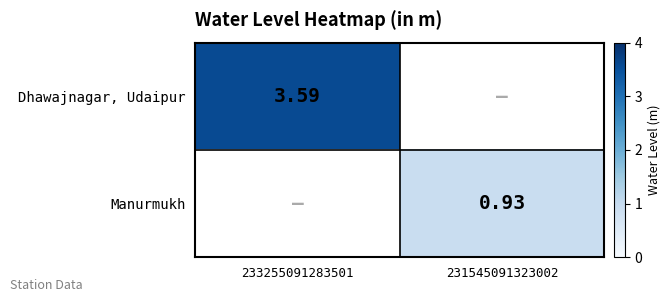

Which series has the widest spread of values?

Dhawajnagar, Udaipur